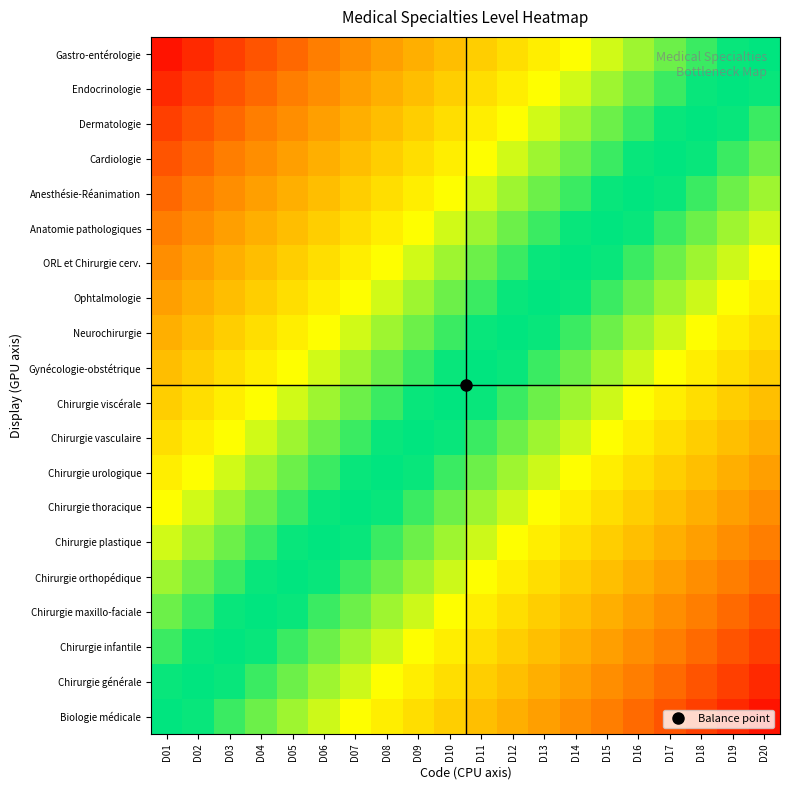

Which label corresponds to the smallest value in the chart?

D20